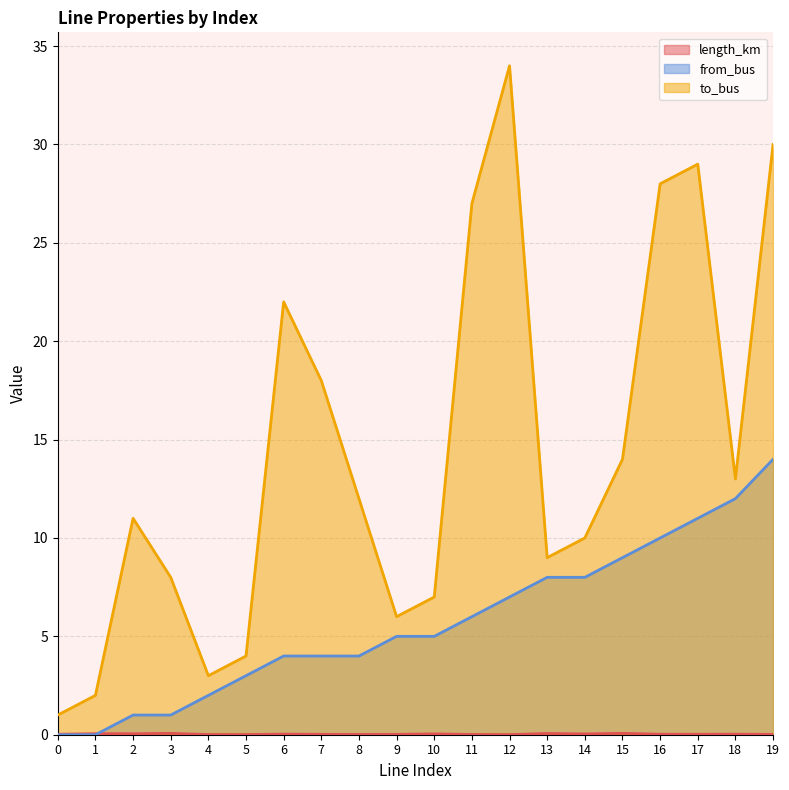

What is the value of the from_bus point at the 8th from the left?

4.0